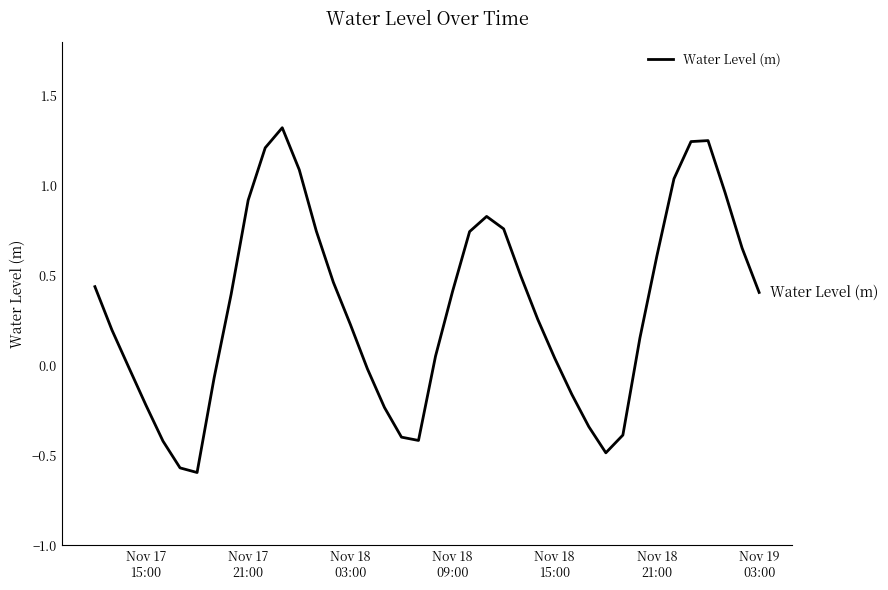

What is the difference between the maximum and minimum values?

1.9